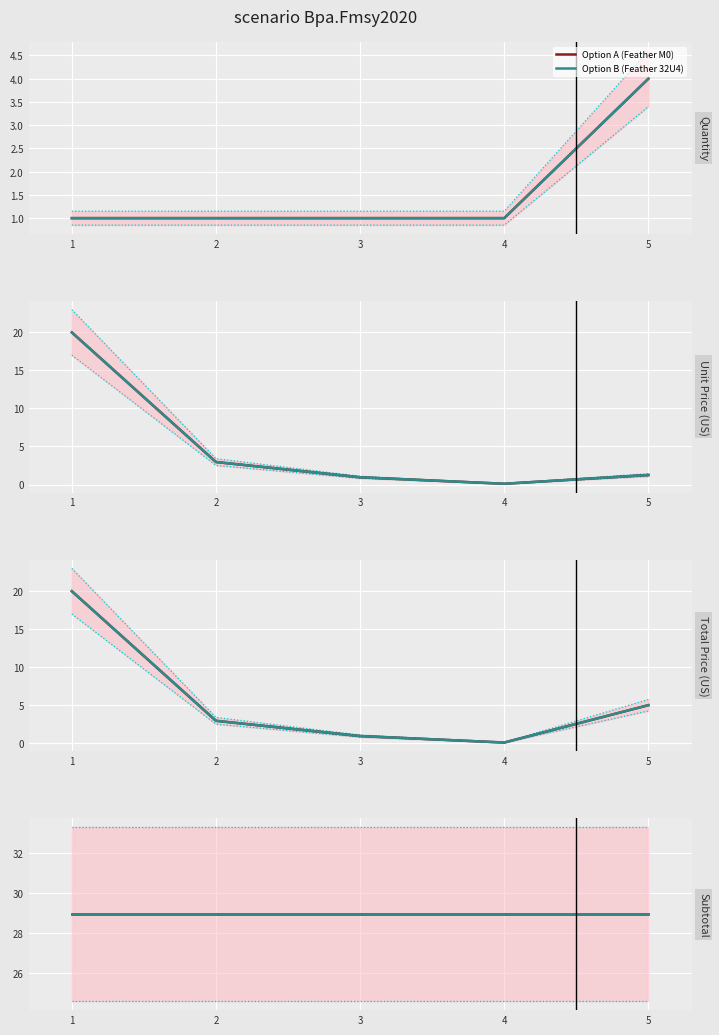

What are all the series names shown in the legend?

Option A (Feather M0), Option B (Feather 32U4)